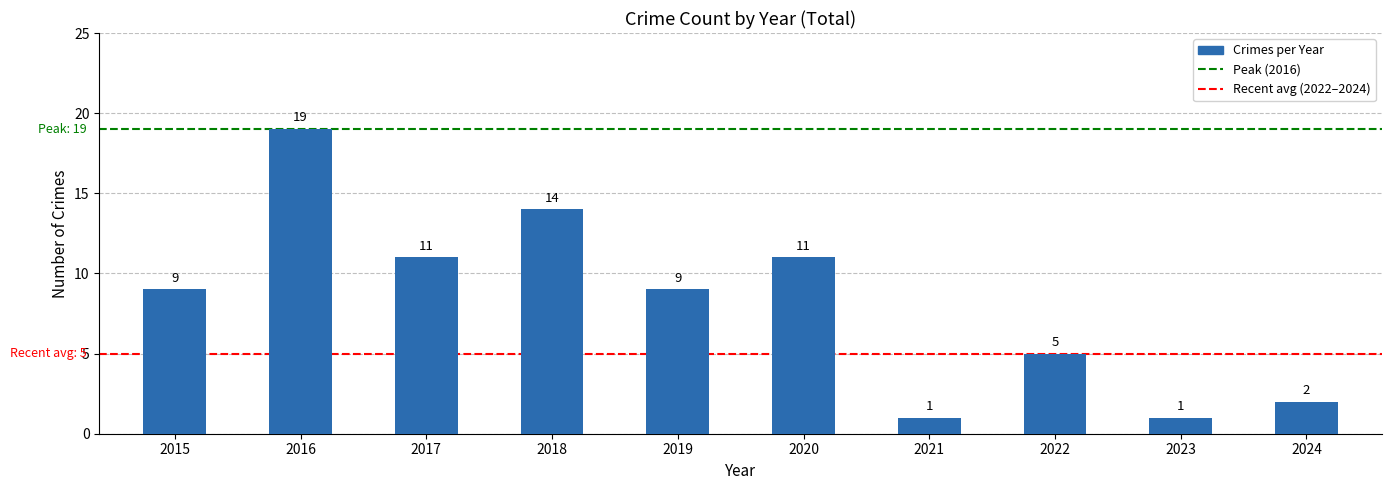

What value does the data have at 2020, to the nearest 10?

10